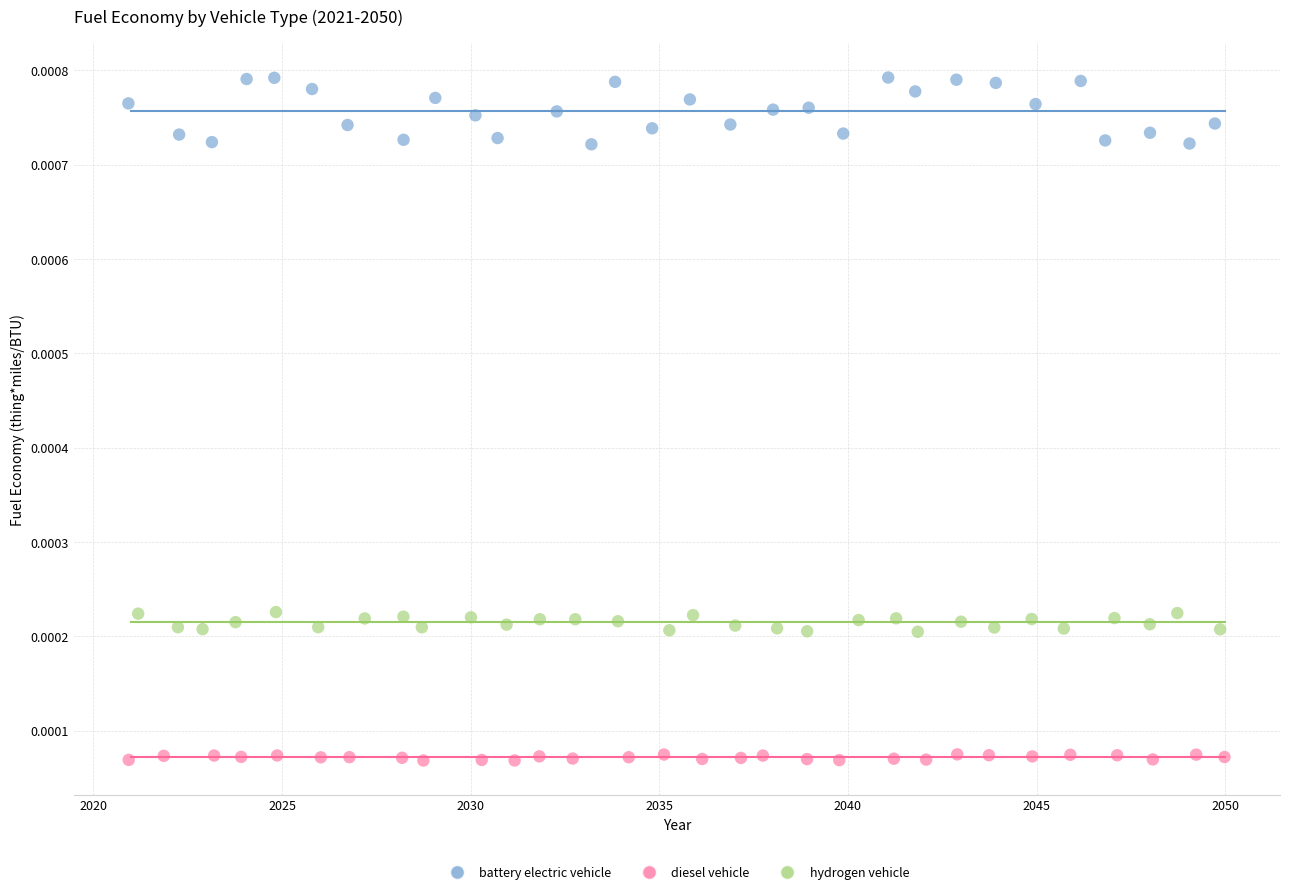

Which series has the widest spread of Y values?

battery electric vehicle